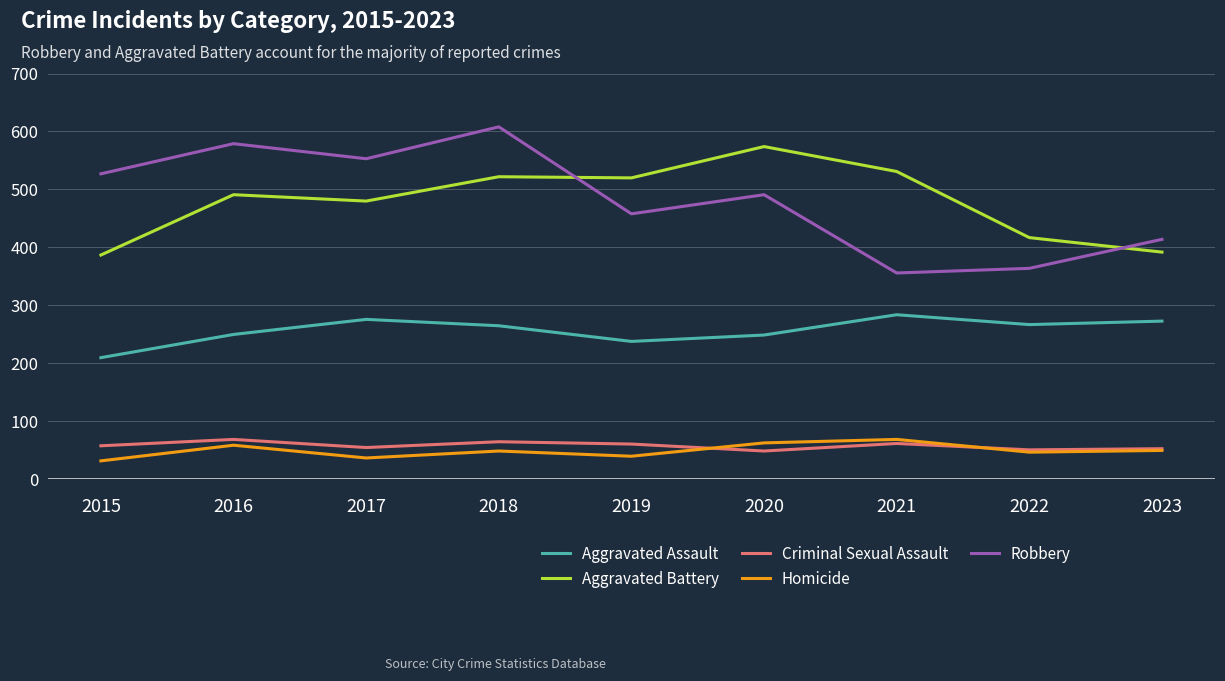

What is the total value across all series at 2021?

1302